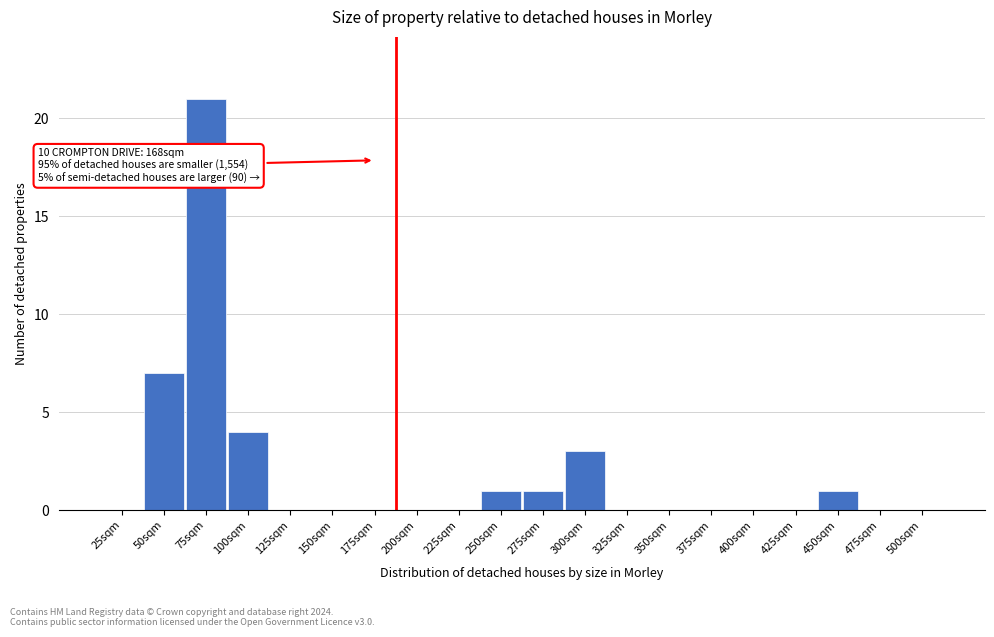

Reading left to right, what are all the values shown in this chart?

25sqm=0	50sqm=7	75sqm=21	100sqm=4	125sqm=0	150sqm=0	175sqm=0	200sqm=0	225sqm=0	250sqm=1	275sqm=1	300sqm=3	325sqm=0	350sqm=0	375sqm=0	400sqm=0	425sqm=0	450sqm=1	475sqm=0	500sqm=0